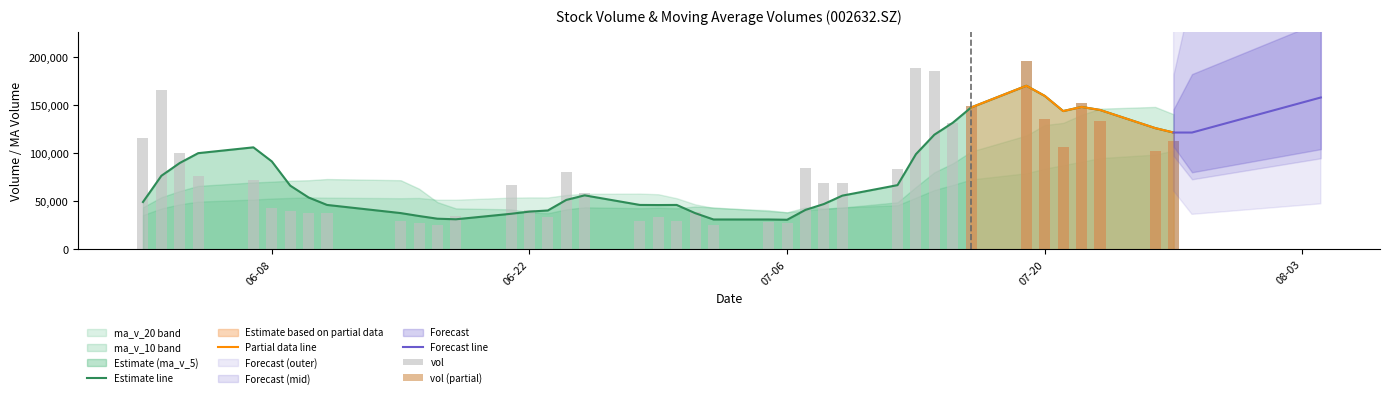

What is the value of the ma_v_5 bar at the 37th from the left?

148374.6